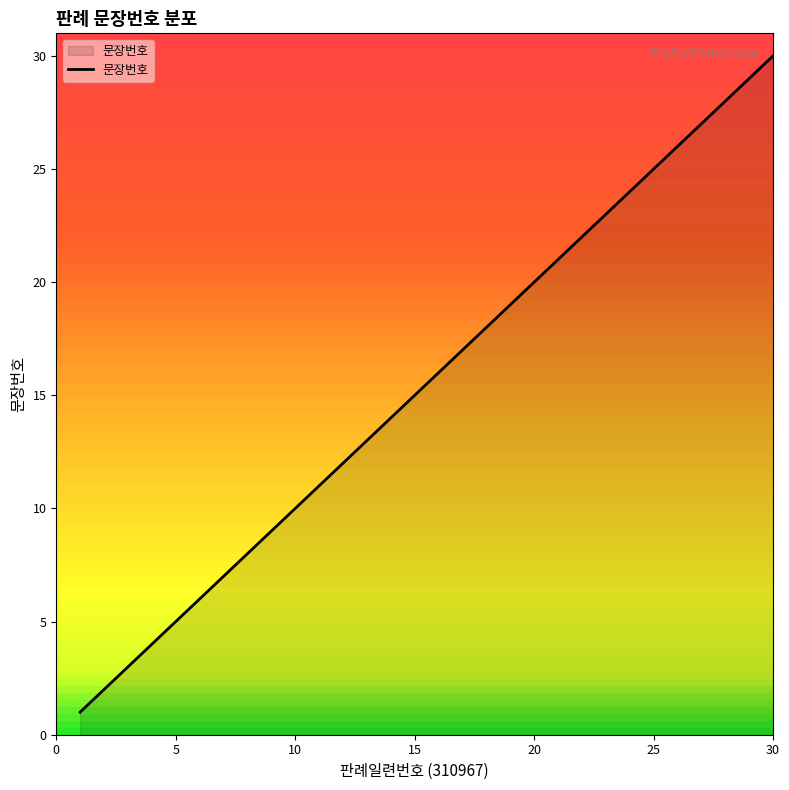

What is the difference between the maximum and minimum values?

29